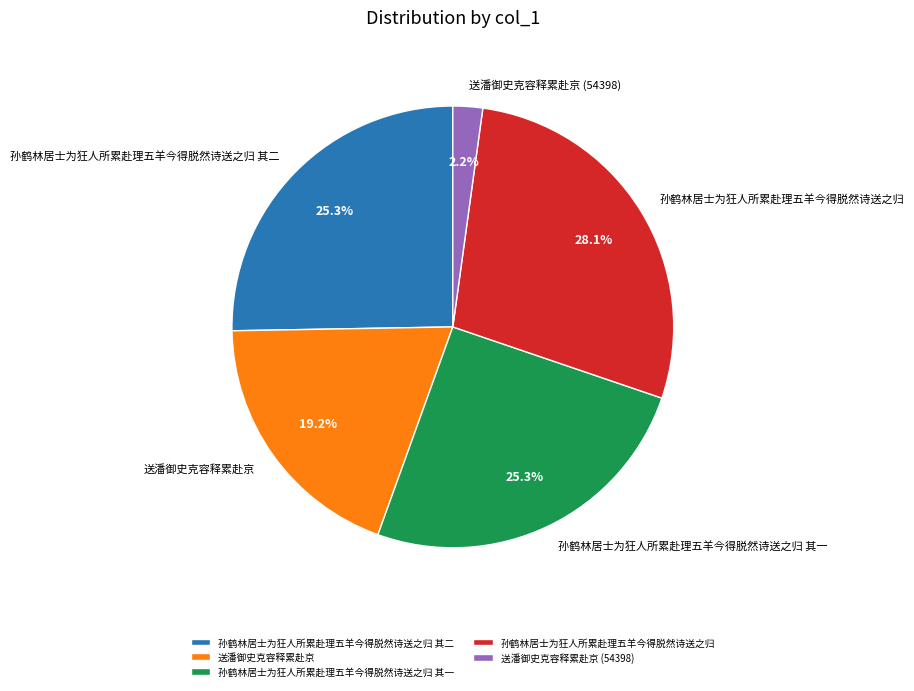

To the nearest percent, what is the difference between the 孙鹤林居士为狂人所累赴理五羊今得脱然诗送之归 其二 and 孙鹤林居士为狂人所累赴理五羊今得脱然诗送之归 slice percentages?

3%